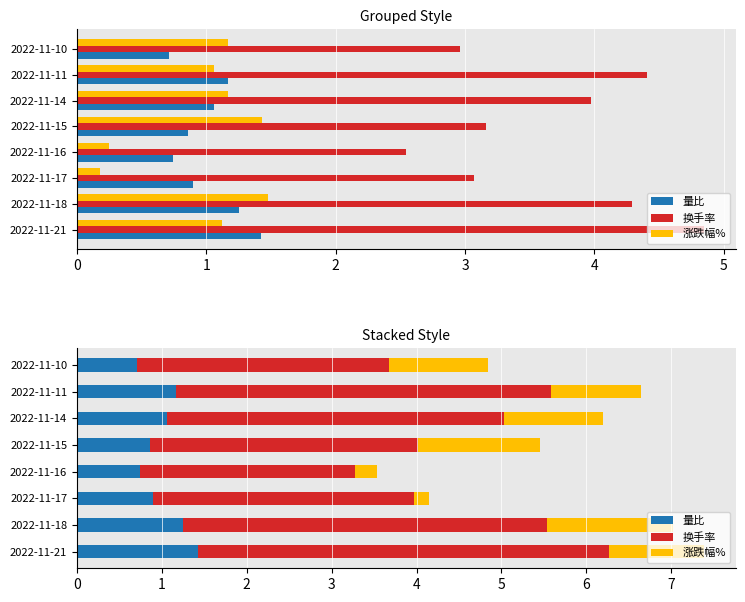

How many values in the 换手率 series exceed 3?

6